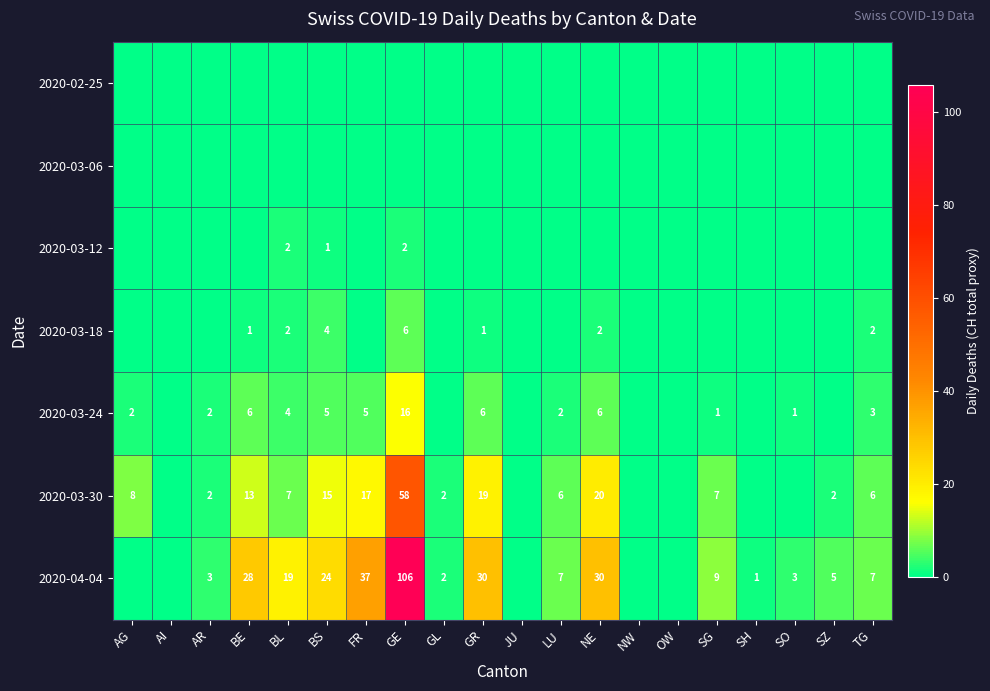

The 2020-03-24 series shows 1 at SO. True or false?

True